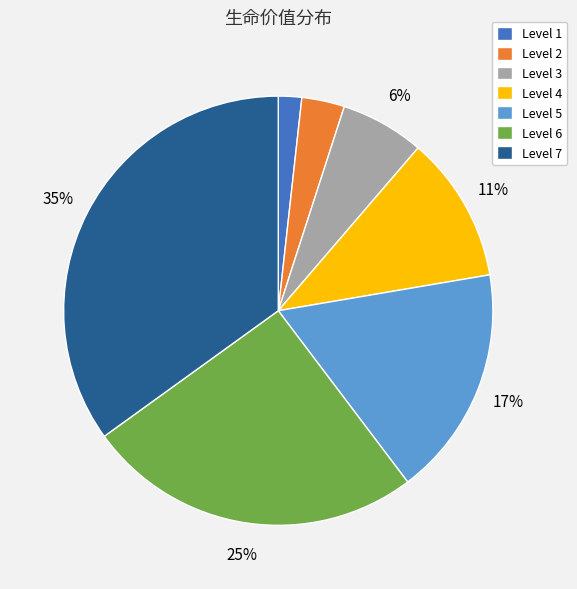

Is the sum of Level 6 and Level 1 greater than half?

No